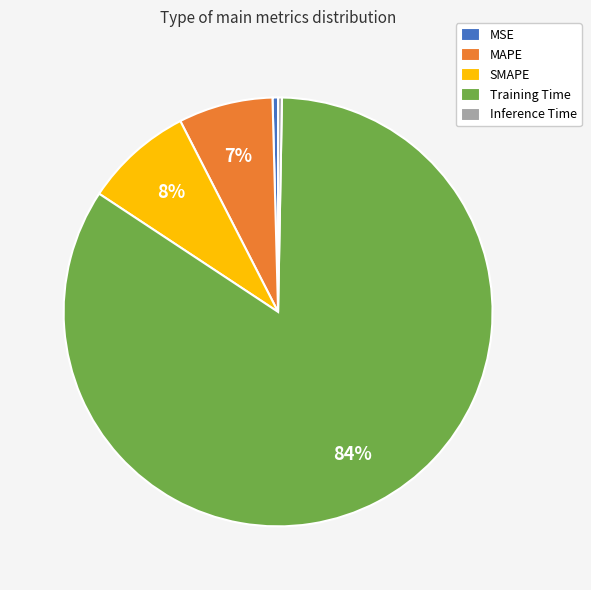

How many segments does this pie chart have?

5